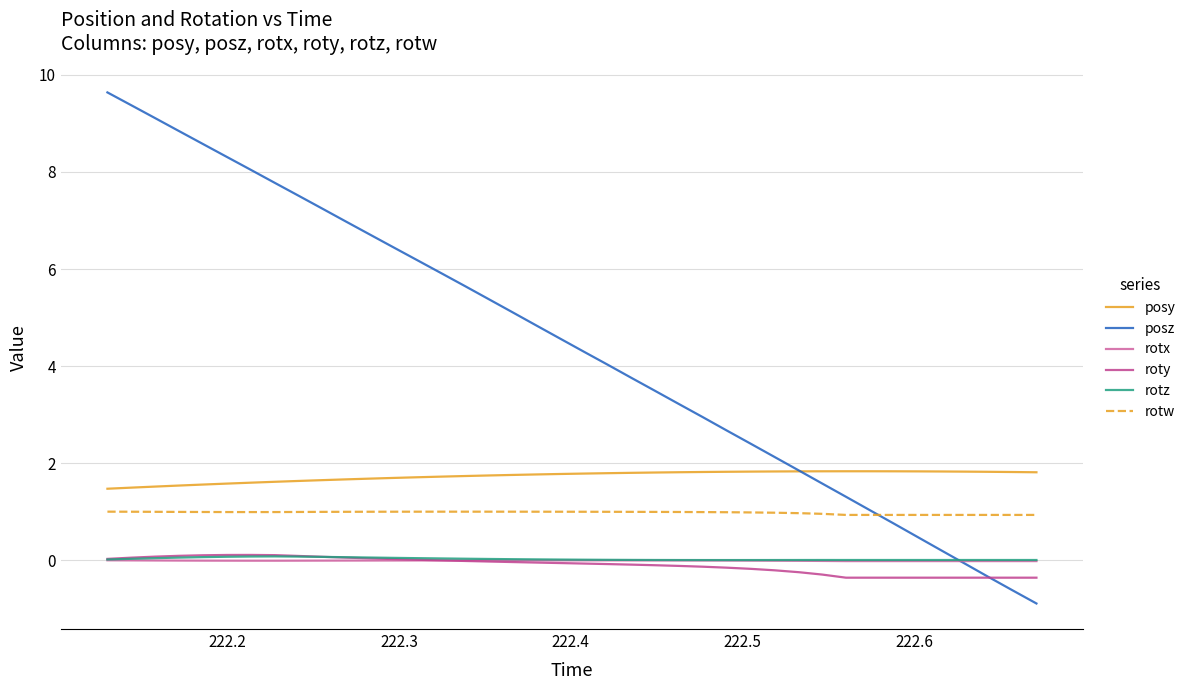

Which series has the widest spread of values?

posz